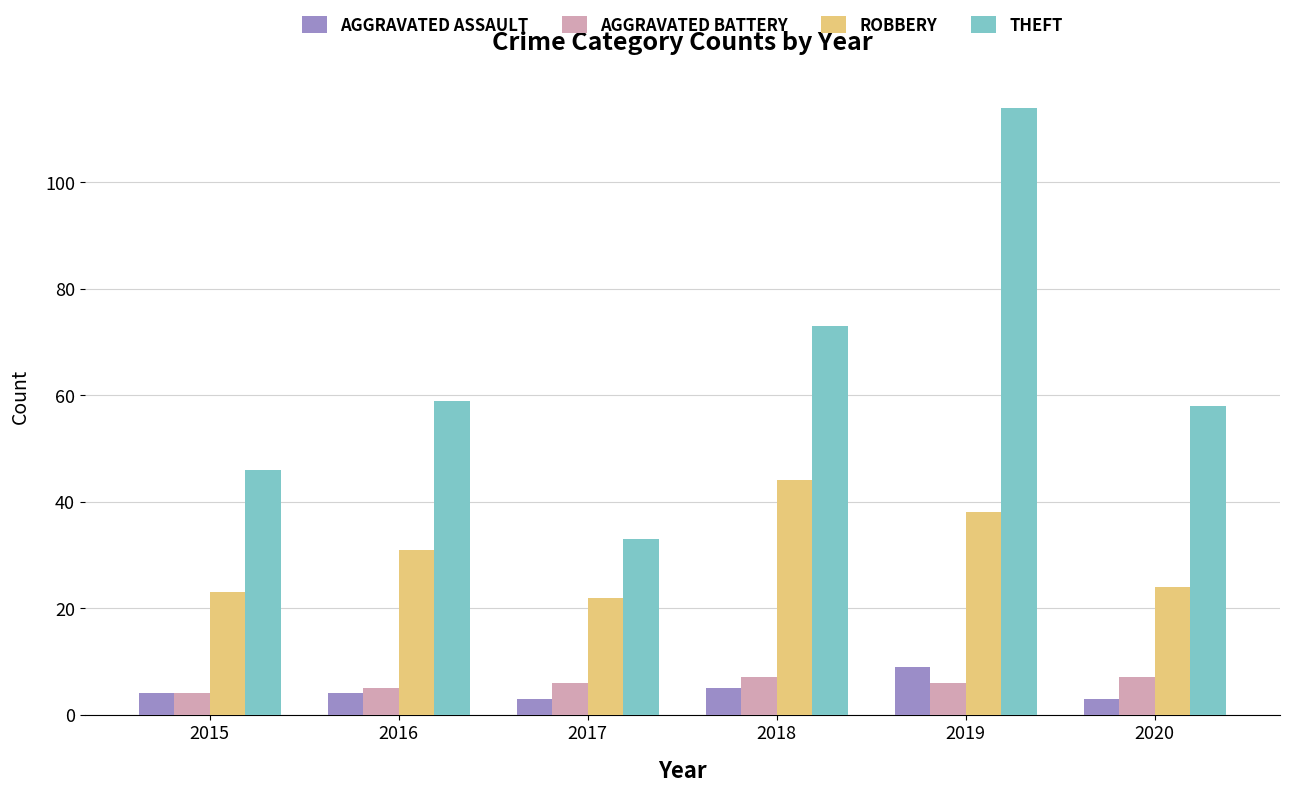

What is the greatest value displayed?

114